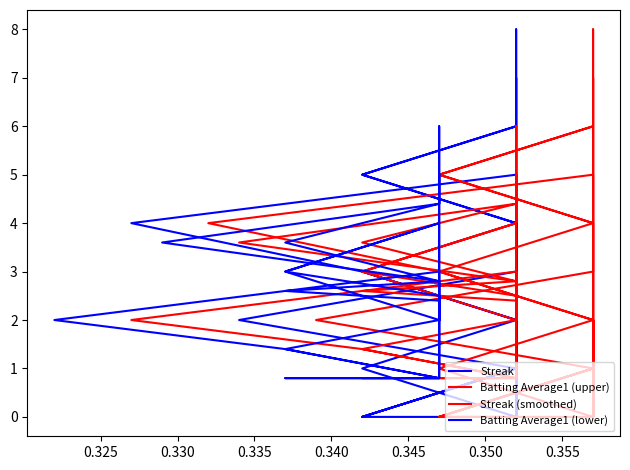

How many distinct data groups are displayed?

4